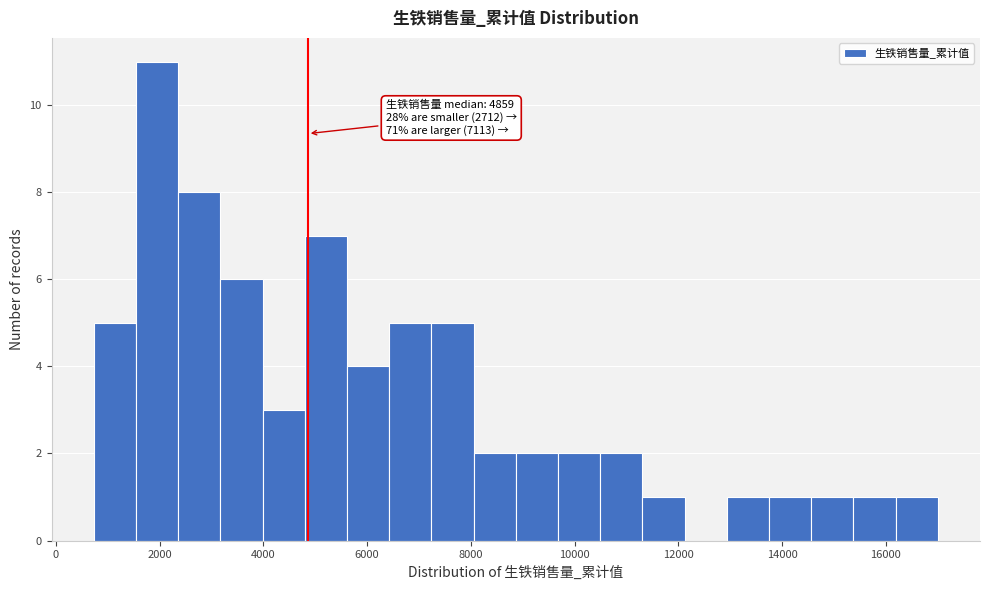

Over which range of the x-axis is the bar tallest?

1600 to 2400